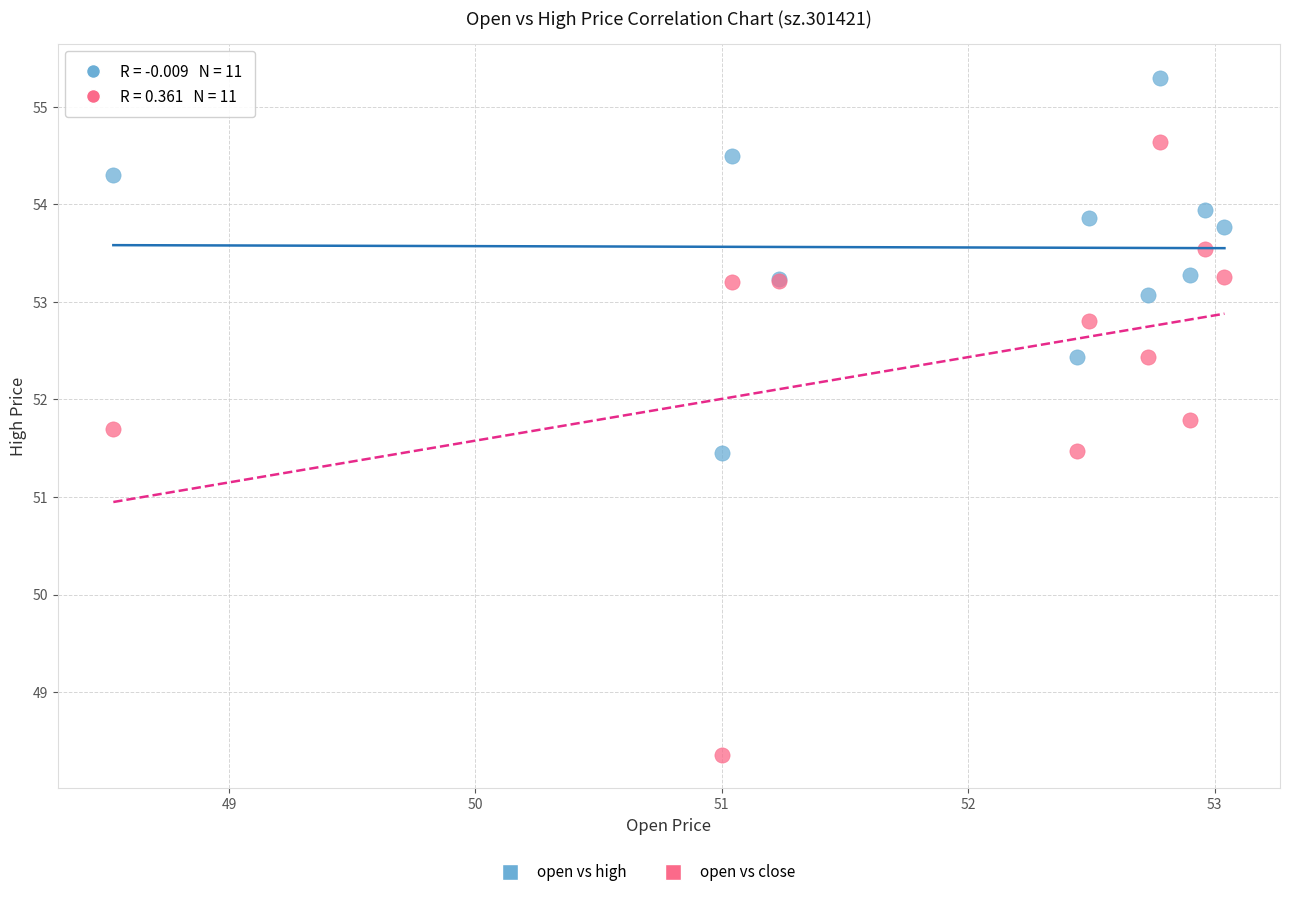

Which series has the widest spread of Y values?

open vs close